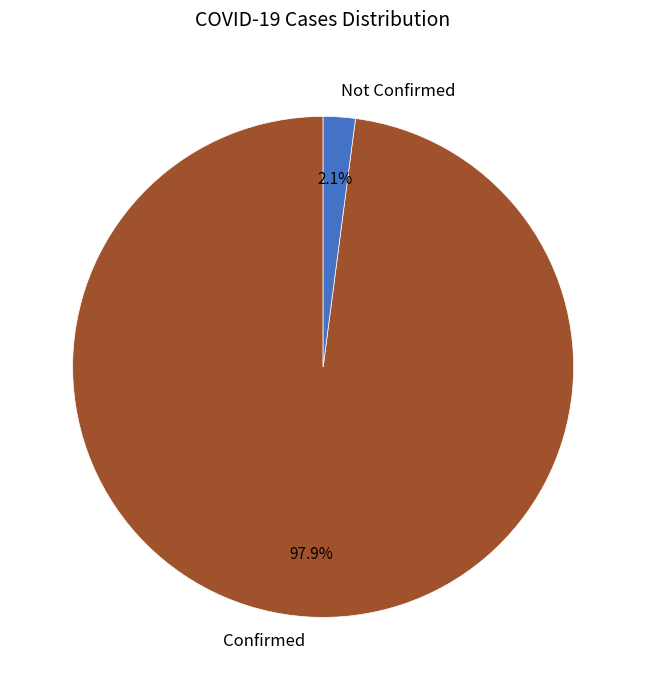

What is the smallest slice in the pie chart?

Not Confirmed